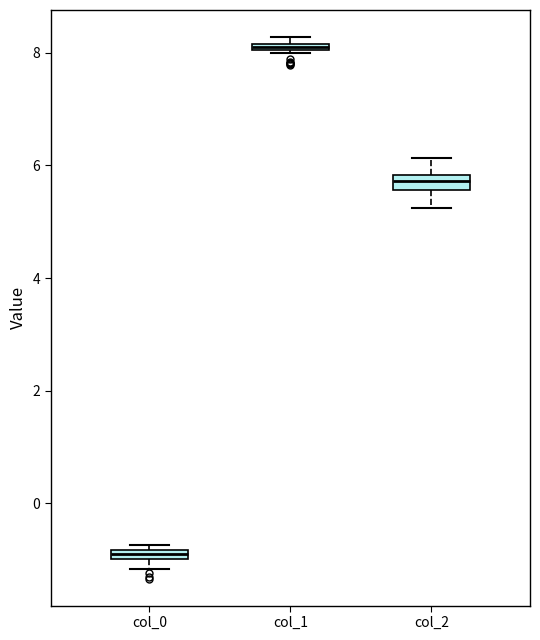

Where is the upper edge of the box for col_1 on the y-axis? The values are not printed on the chart, so give them approximately, as read against the axis.

8.2